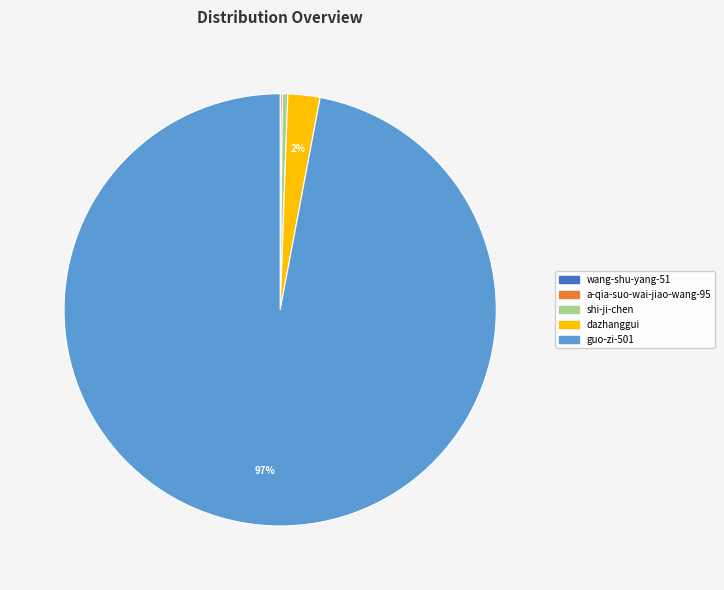

Between dazhanggui and shi-ji-chen, which is larger?

dazhanggui